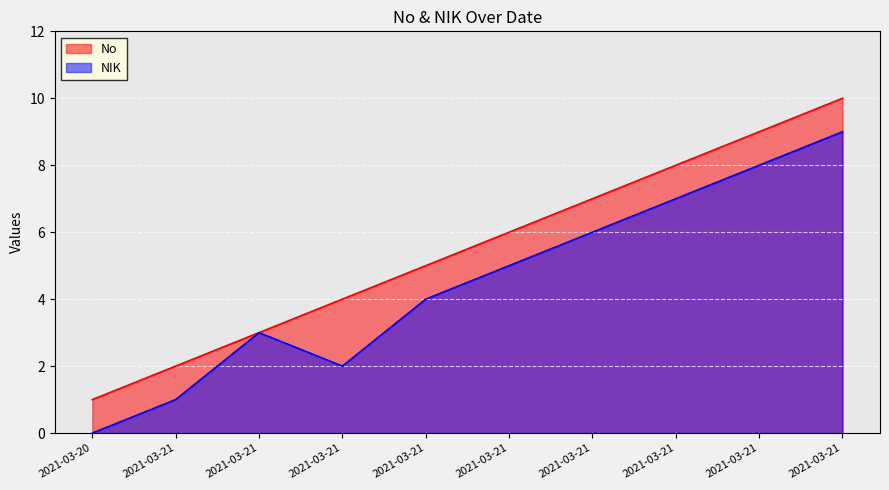

Reading left to right, transcribe all the data shown in this chart.

No: 1	2	3	4	5	6	7	8	9	10
NIK: 0	1	3	2	4	5	6	7	8	9